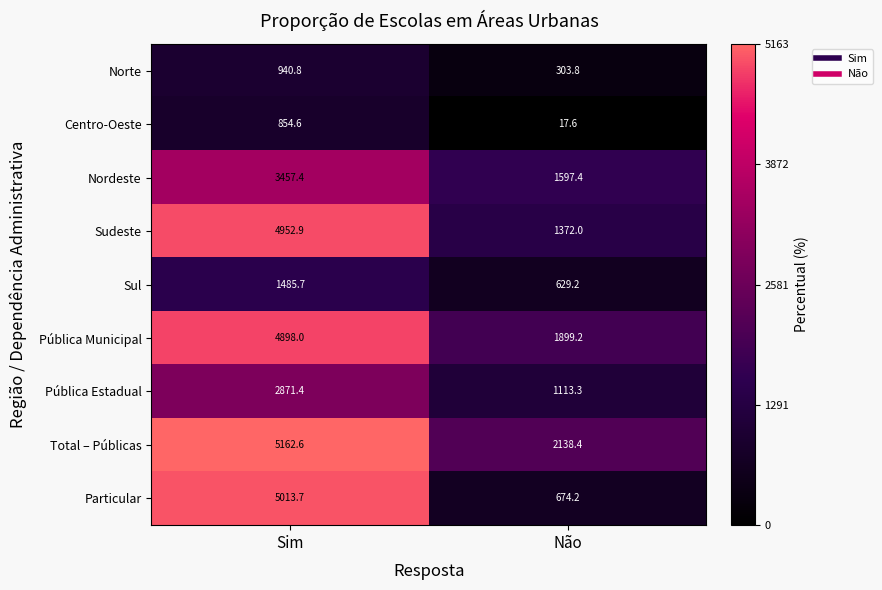

What is the sum of all Norte values?

1244.6